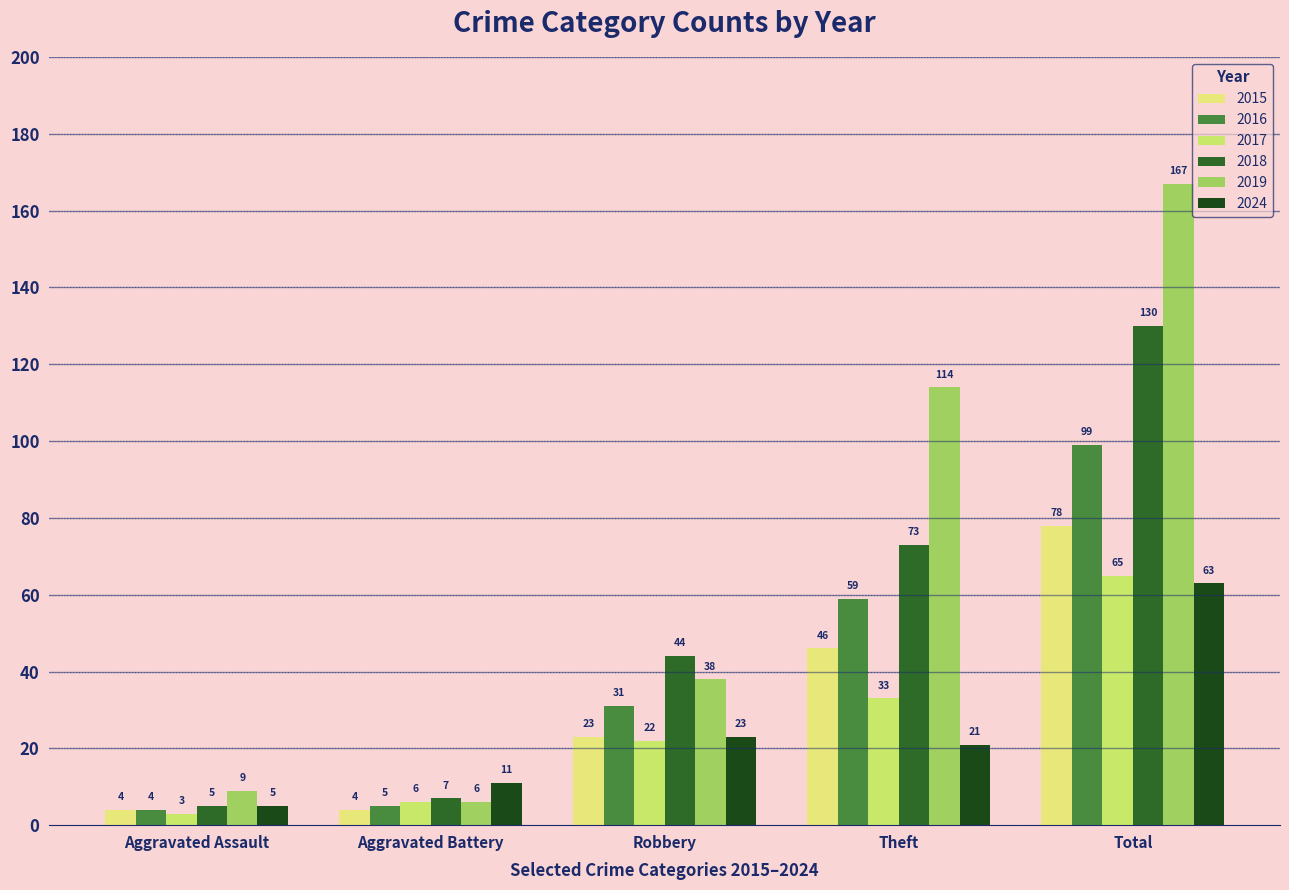

What is the label of the 2nd bar from the right?

Theft